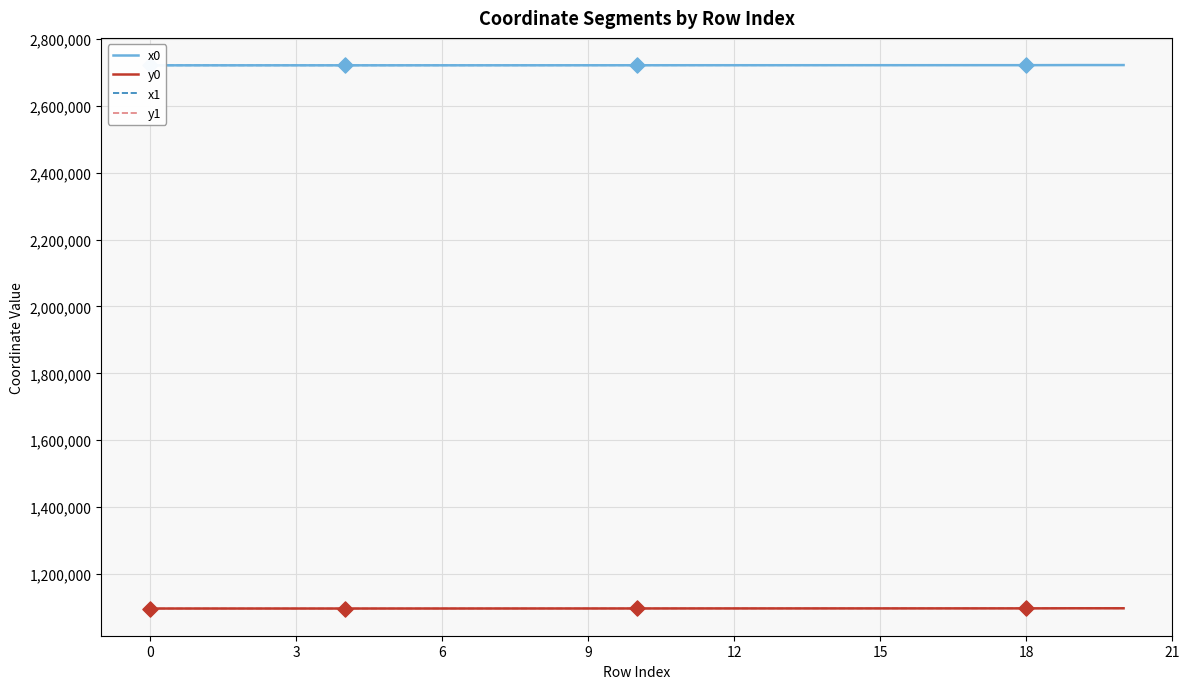

What is the minimum value for y1?

1096302.5